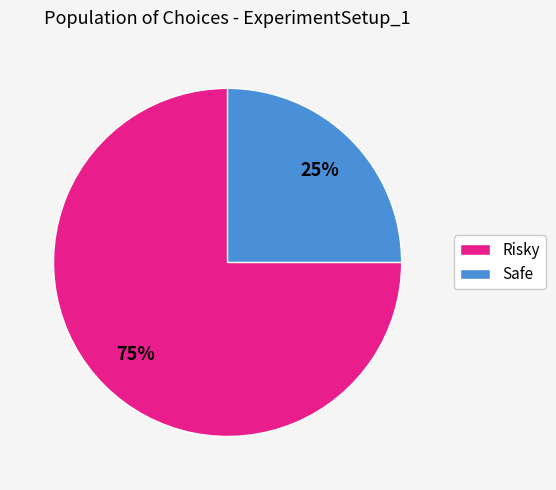

The Risky slice represents 75% of the pie. True or false?

True